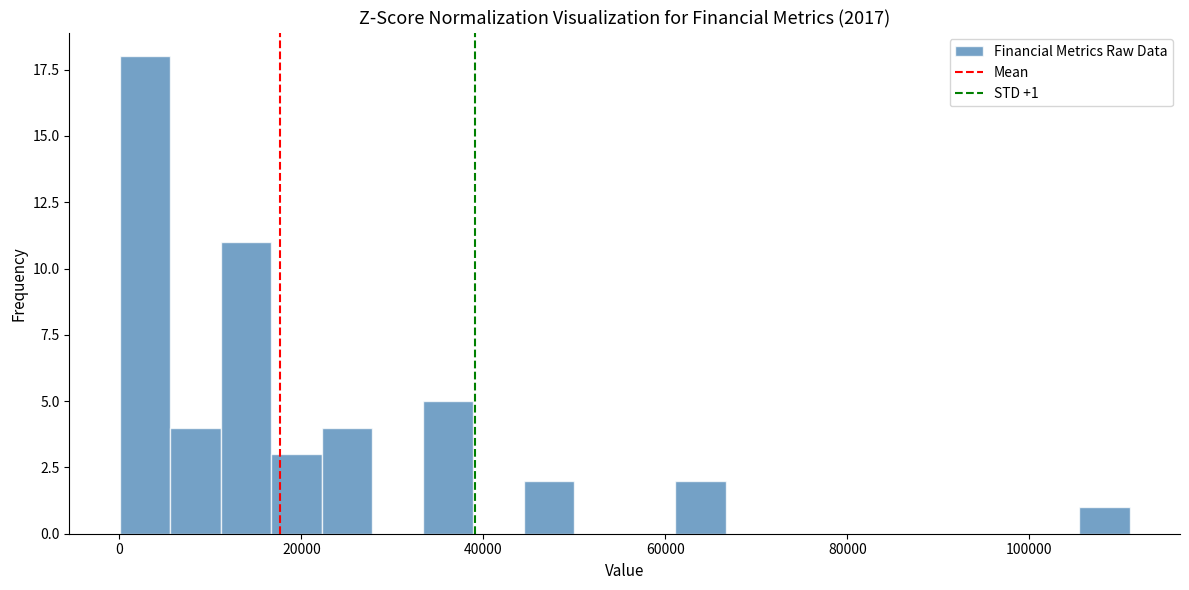

Around what value on the x-axis is the tallest bar? Give the approximate position of its centre, as read against the axis.

2000